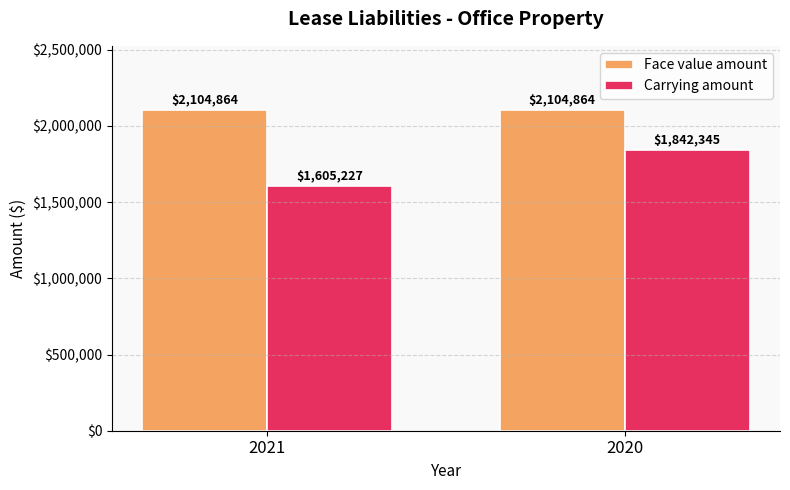

Are the bars horizontal?

No